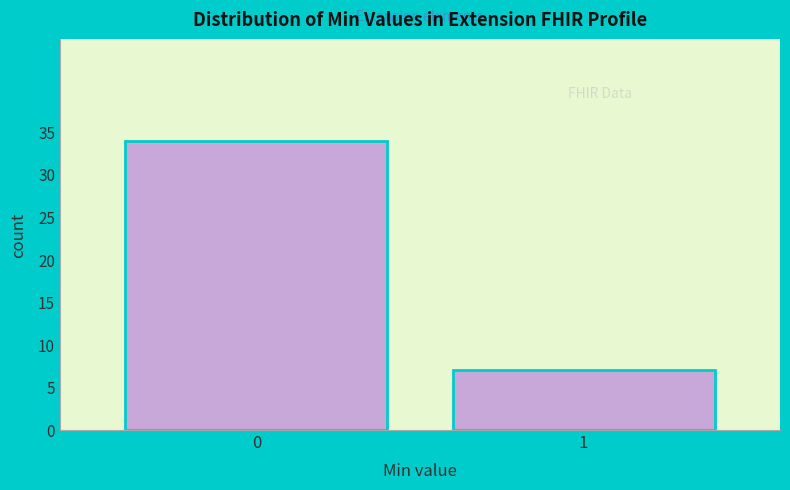

Reading left to right, list all the values displayed in this chart.

34	7